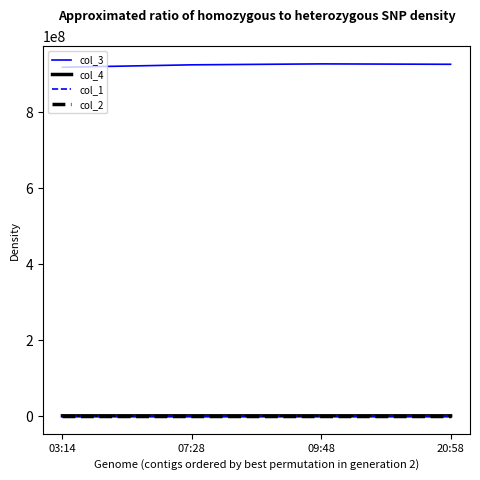

Does the chart display data point markers on the line(s)?

No